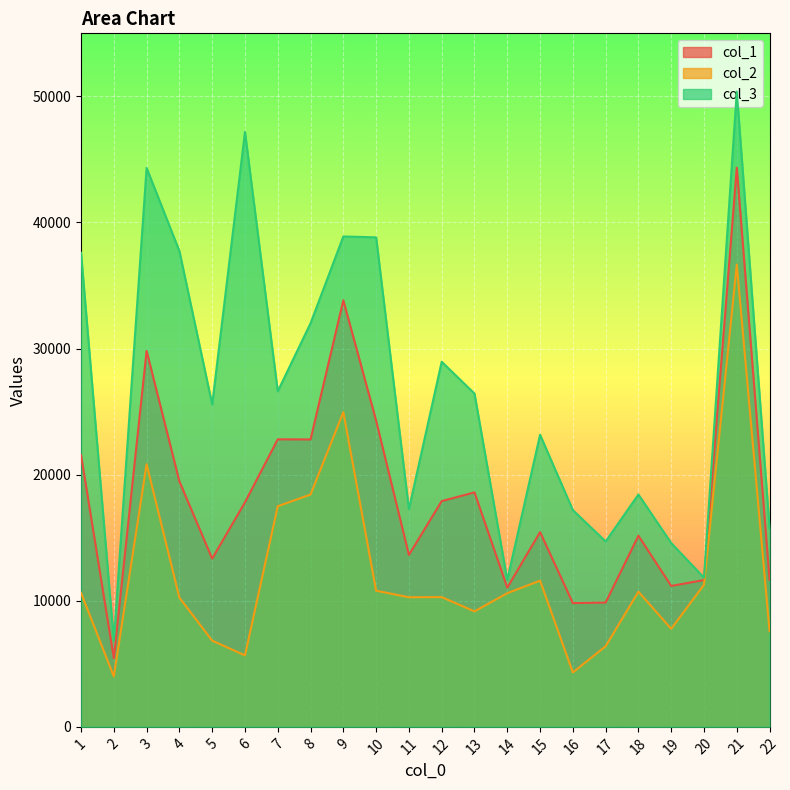

What is the value of the col_2 point at the 7th from the left?

17496.0